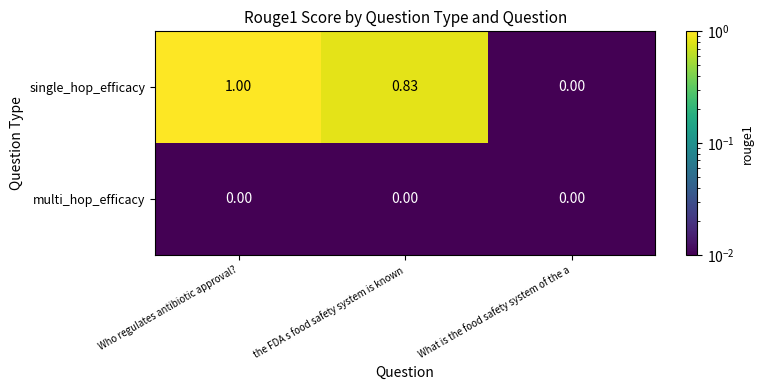

Which series has the widest spread of values?

single_hop_efficacy